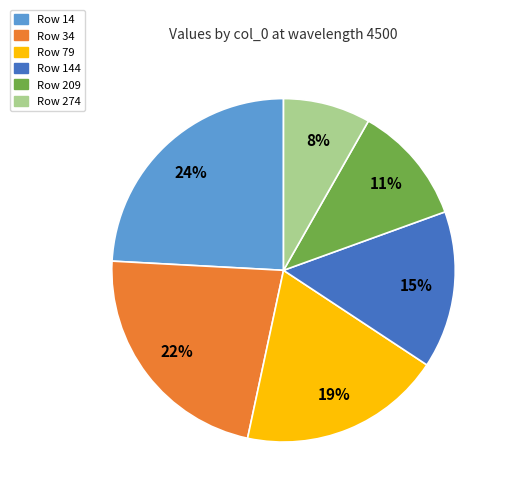

Is there a majority slice in this chart?

No